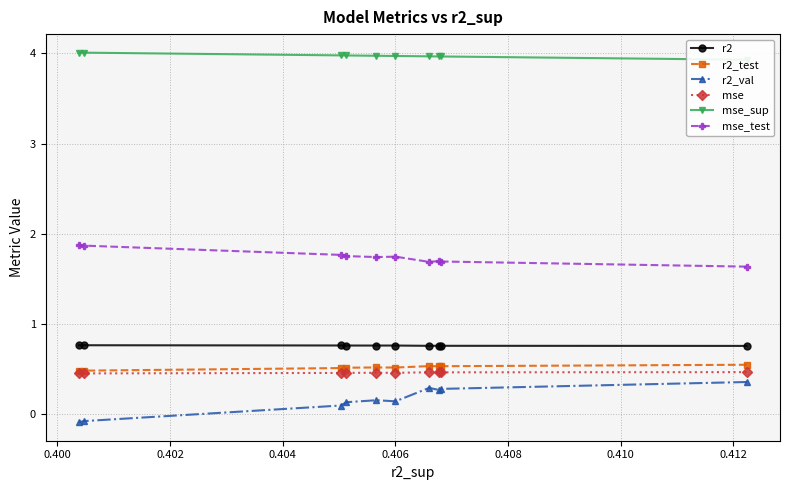

Count the r2 values in the range 0 to 1.

10